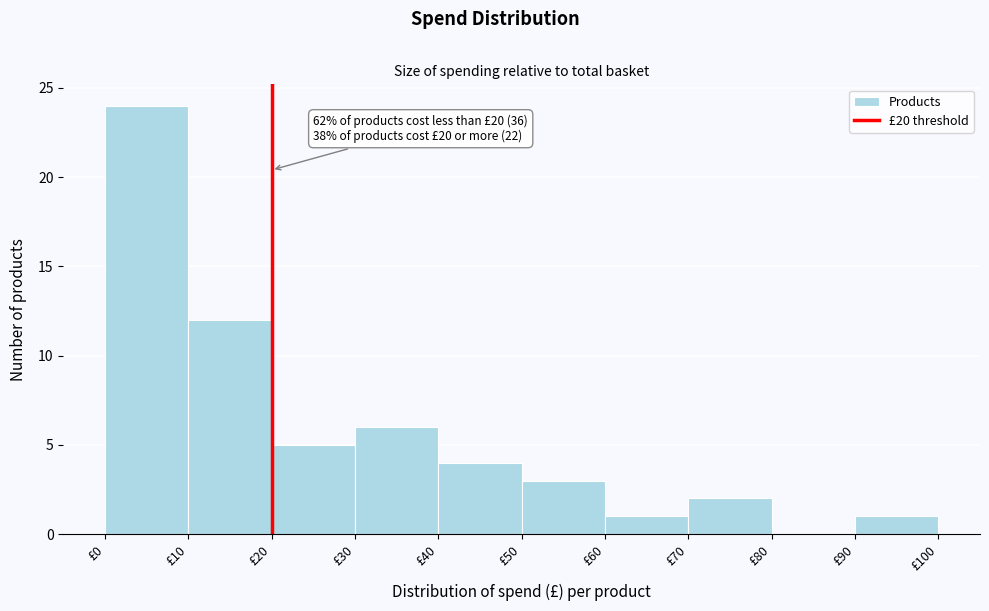

Over which range of the x-axis is the bar tallest?

0 to 10